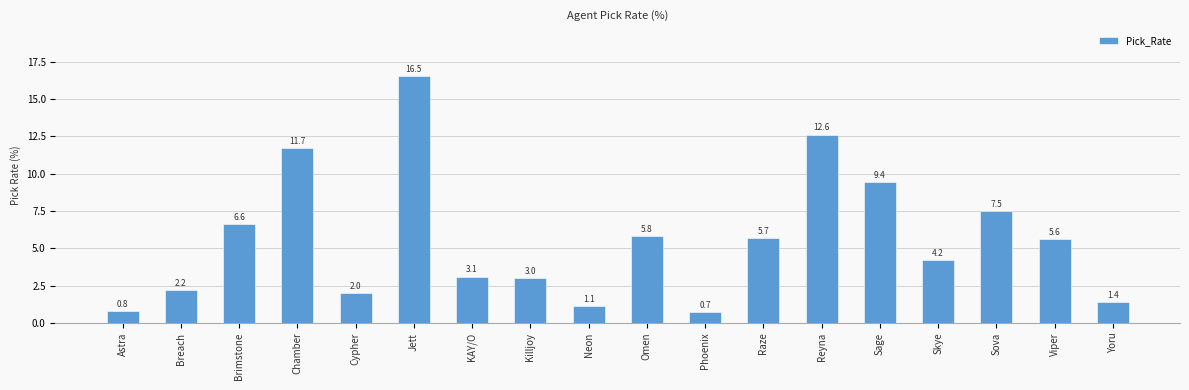

What is the difference between the values at Breach and Brimstone?

4.4